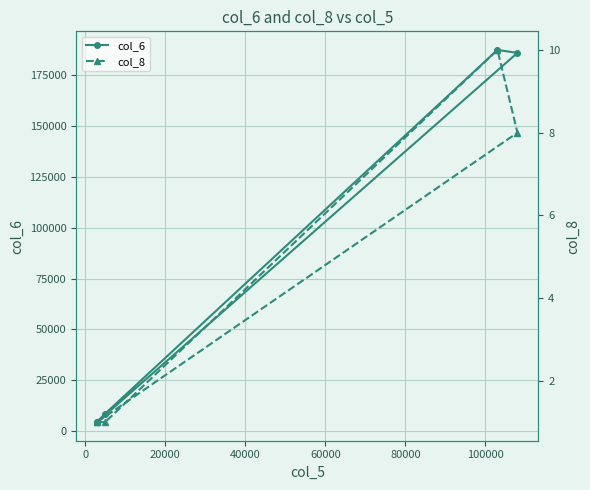

What is the total value across all series at 60000?

4681